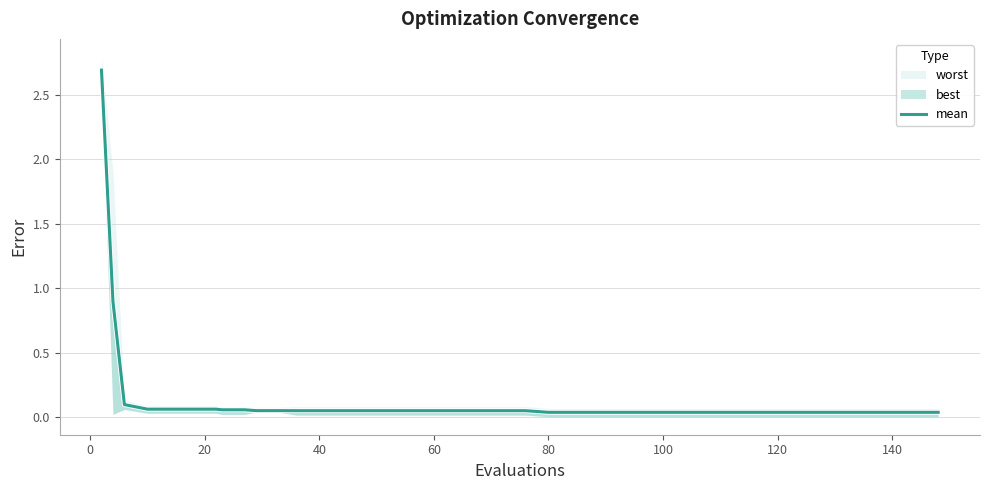

Reading right to left, transcribe all the data shown in this chart.

0.0	0.0	0.0	0.0	0.0	0.0	0.0	0.0	0.0	0.0	0.0	0.0	0.0	0.0	0.0	0.0	0.0	0.0	0.1	0.1	0.1	0.1	0.1	0.1	0.1	0.1	0.1	0.1	0.1	0.1	0.1	0.1	0.1	0.1	0.1	0.1	0.1	0.1	0.9	2.7